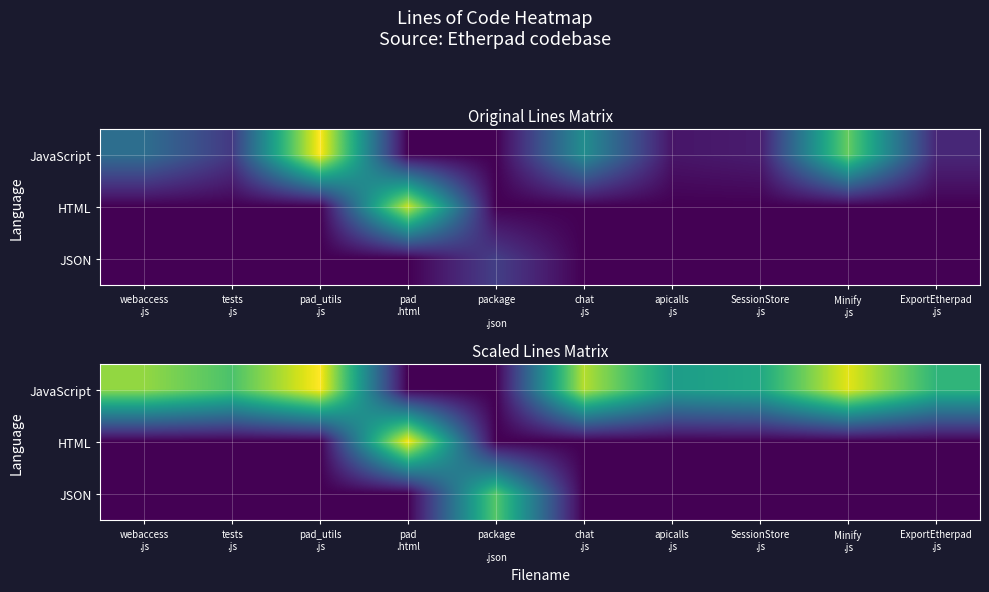

What is the maximum value shown in the chart?

6.3